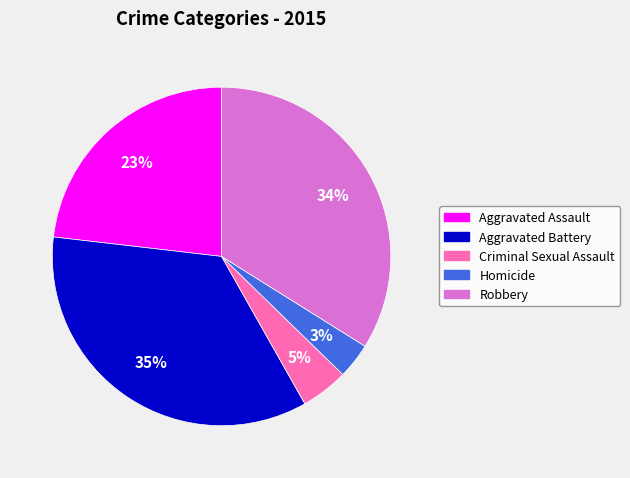

Is it true that Aggravated Assault is 17% of the pie?

False